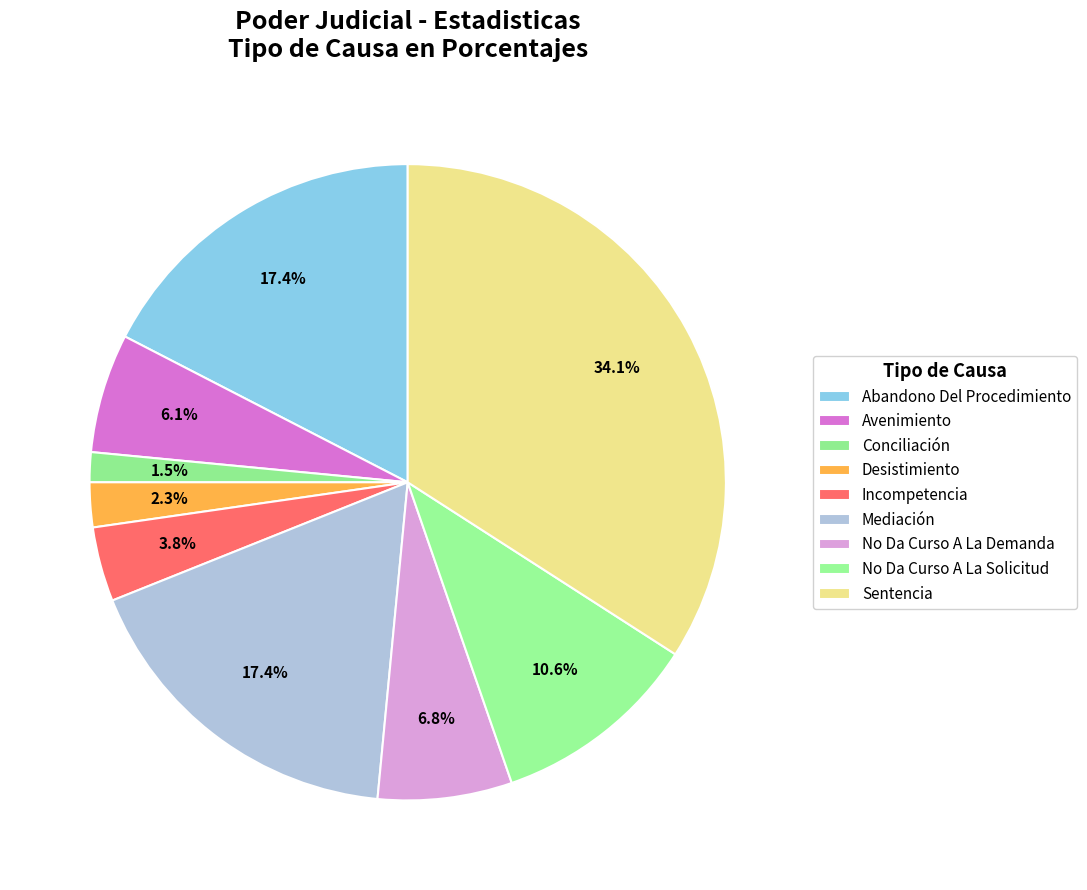

Between Incompetencia and No Da Curso A La Demanda, which is larger?

No Da Curso A La Demanda